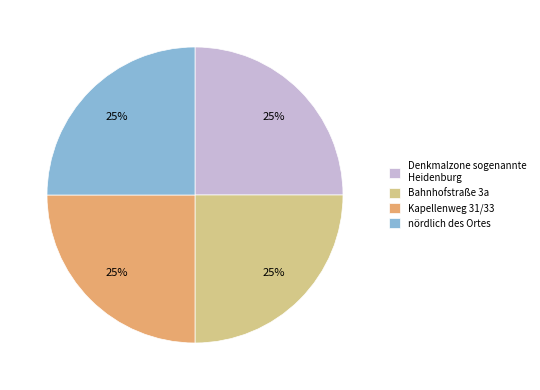

What is the ratio of the value at Denkmalzone sogenannte Heidenburg to the value at Kapellenweg 31/33?

1.0